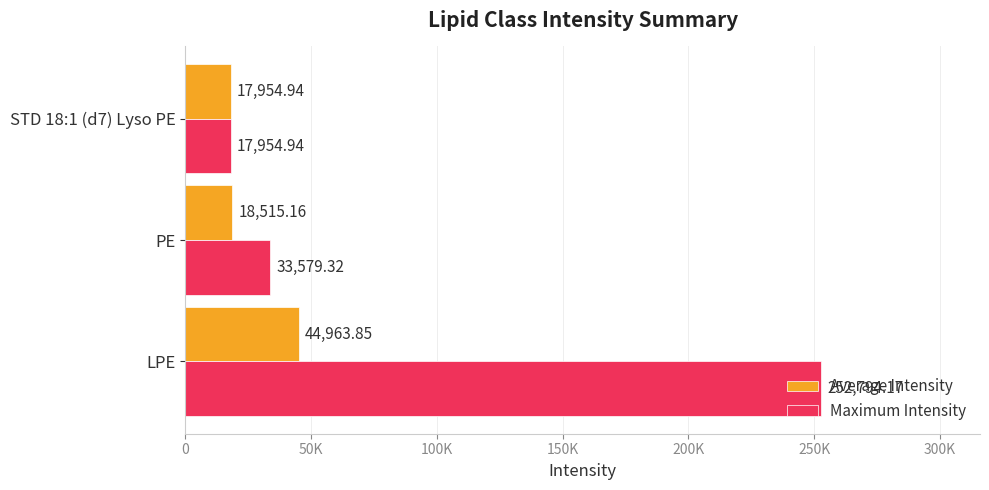

What are all the series names shown in the legend?

Average Intensity, Maximum Intensity